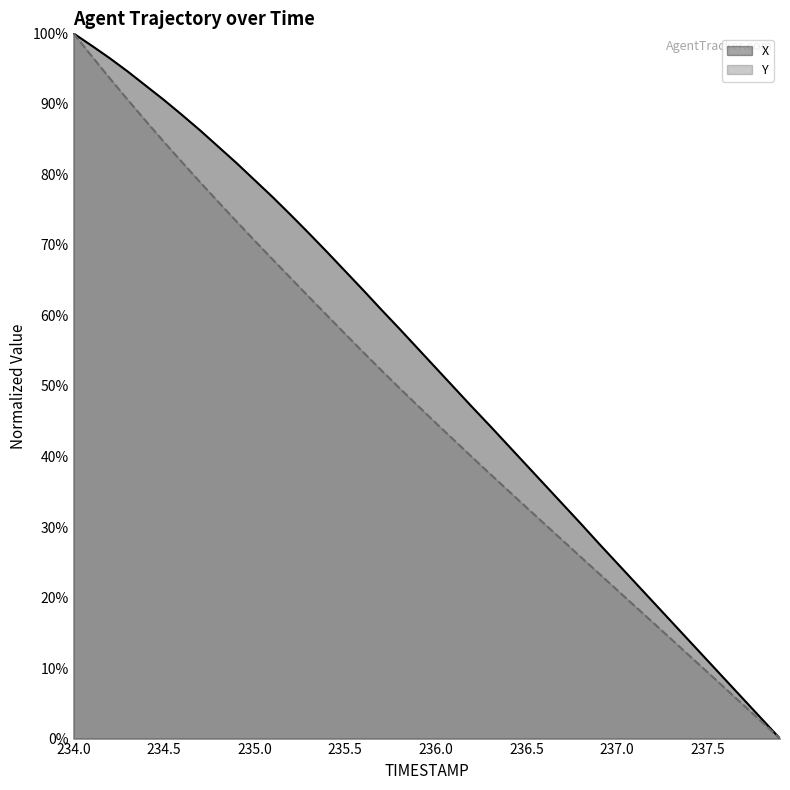

Reading right to left, transcribe all the data shown in this chart.

X: 237.9=0.0	237.8=2.8	237.7=5.5	237.6=8.3	237.5=11.1	237.4=13.8	237.3=16.6	237.2=19.4	237.1=22.1	237.0=24.9	236.9=27.7	236.8=30.5	236.7=33.3	236.6=36.0	236.5=38.8	236.4=41.6	236.3=44.3	236.2=47.0	236.1=49.8	236.0=52.6	235.9=55.3	235.8=58.1	235.7=60.8	235.6=63.6	235.5=66.3	235.4=69.0	235.3=71.6	235.2=74.2	235.1=76.8	235.0=79.2	234.9=81.6	234.8=83.9	234.7=86.2	234.6=88.4	234.5=90.5	234.4=92.6	234.3=94.6	234.2=96.5	234.1=98.3	234.0=100.0
Y: 237.9=0.0	237.8=2.4	237.7=4.7	237.6=7.1	237.5=9.4	237.4=11.7	237.3=14.1	237.2=16.4	237.1=18.8	237.0=21.1	236.9=23.4	236.8=25.8	236.7=28.1	236.6=30.4	236.5=32.8	236.4=35.2	236.3=37.5	236.2=39.9	236.1=42.3	236.0=44.8	235.9=47.2	235.8=49.7	235.7=52.2	235.6=54.8	235.5=57.4	235.4=60.0	235.3=62.6	235.2=65.3	235.1=67.9	235.0=70.6	234.9=73.3	234.8=76.1	234.7=78.9	234.6=81.7	234.5=84.6	234.4=87.6	234.3=90.6	234.2=93.6	234.1=96.8	234.0=100.0